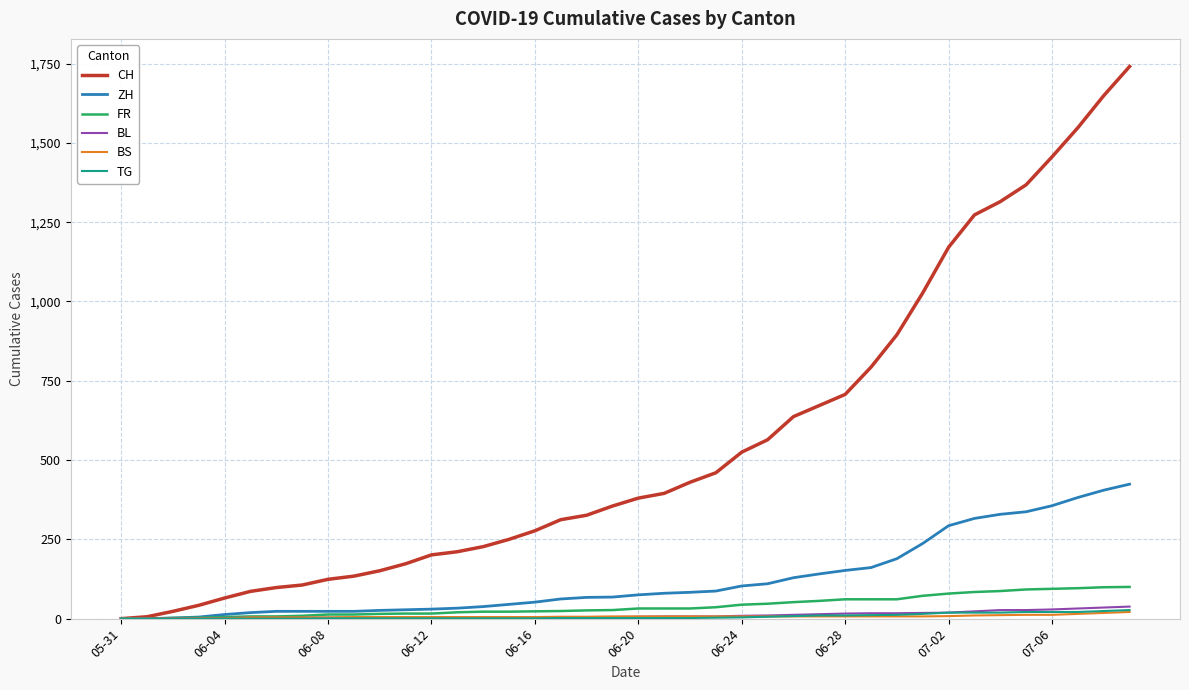

What is the difference between the maximum and minimum values in the BL series?

38